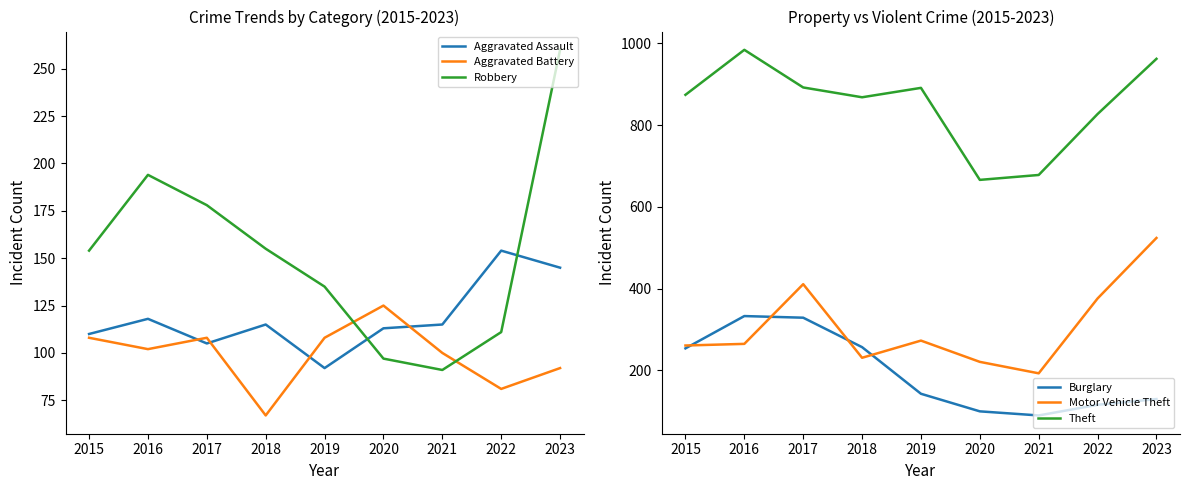

The Motor Vehicle Theft series shows 265 at 2016. True or false?

True